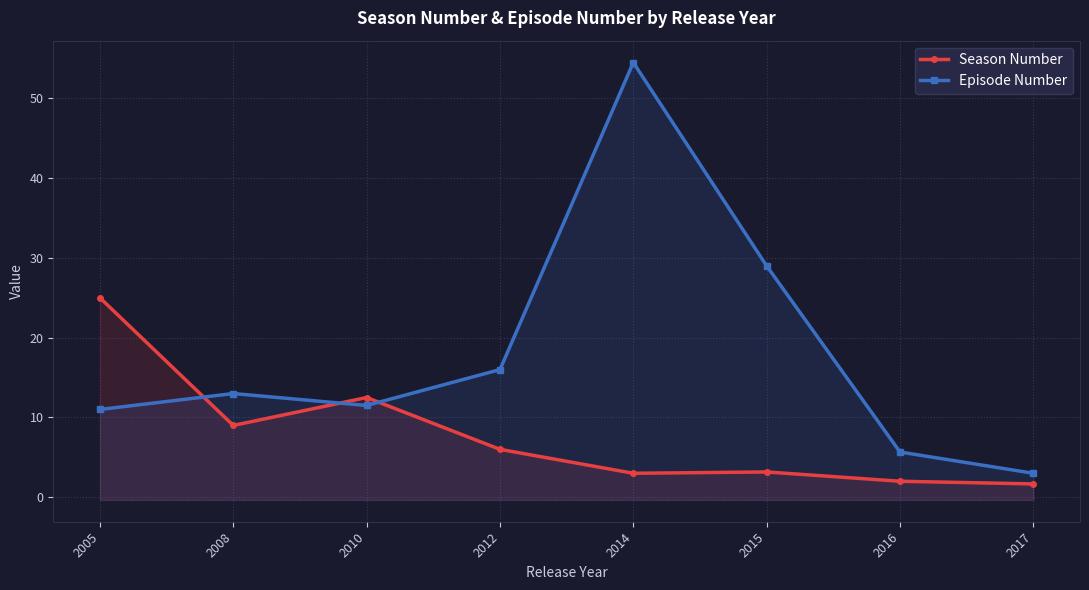

After their last crossing, which series has the higher values: Season Number or Episode Number?

Episode Number